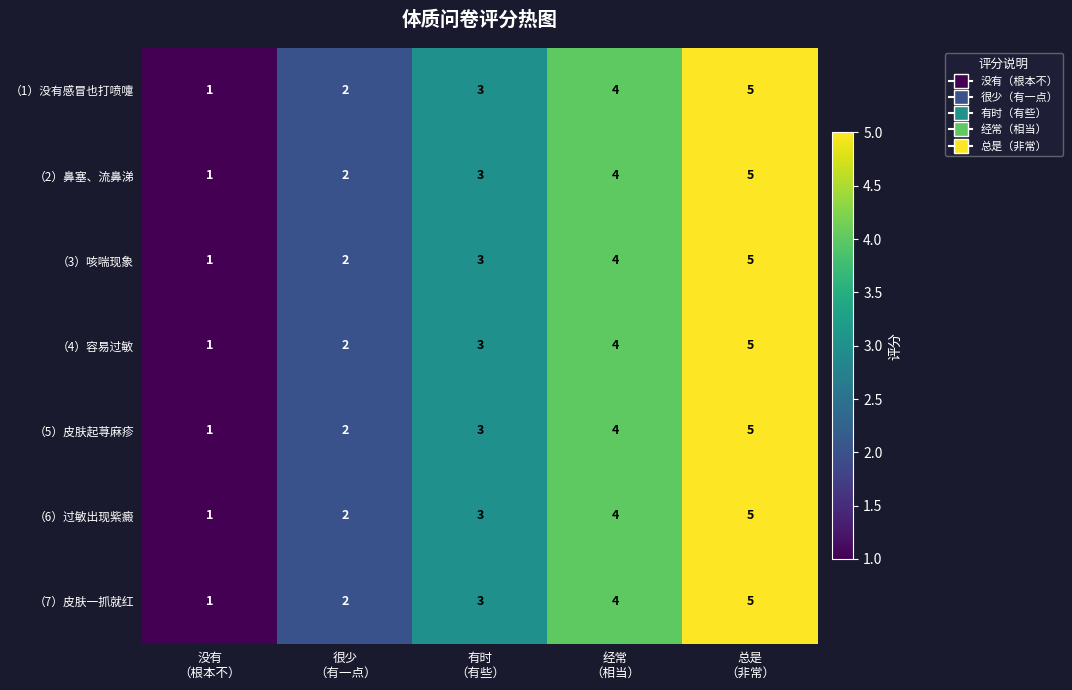

What is the highest value of the （1）没有感冒也打喷嚏 series?

5